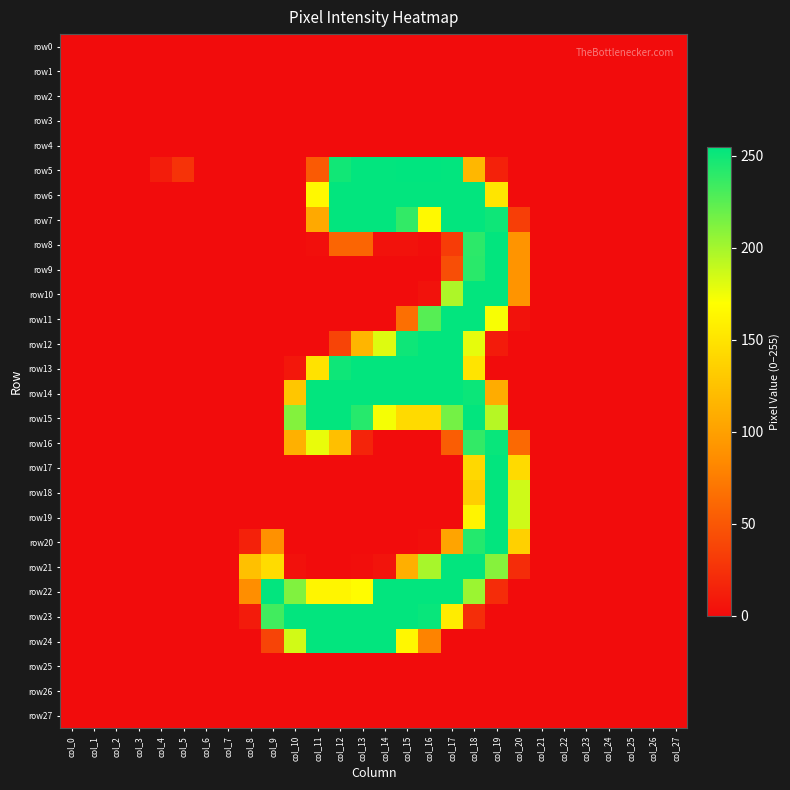

How many categories are shown in the chart?

28